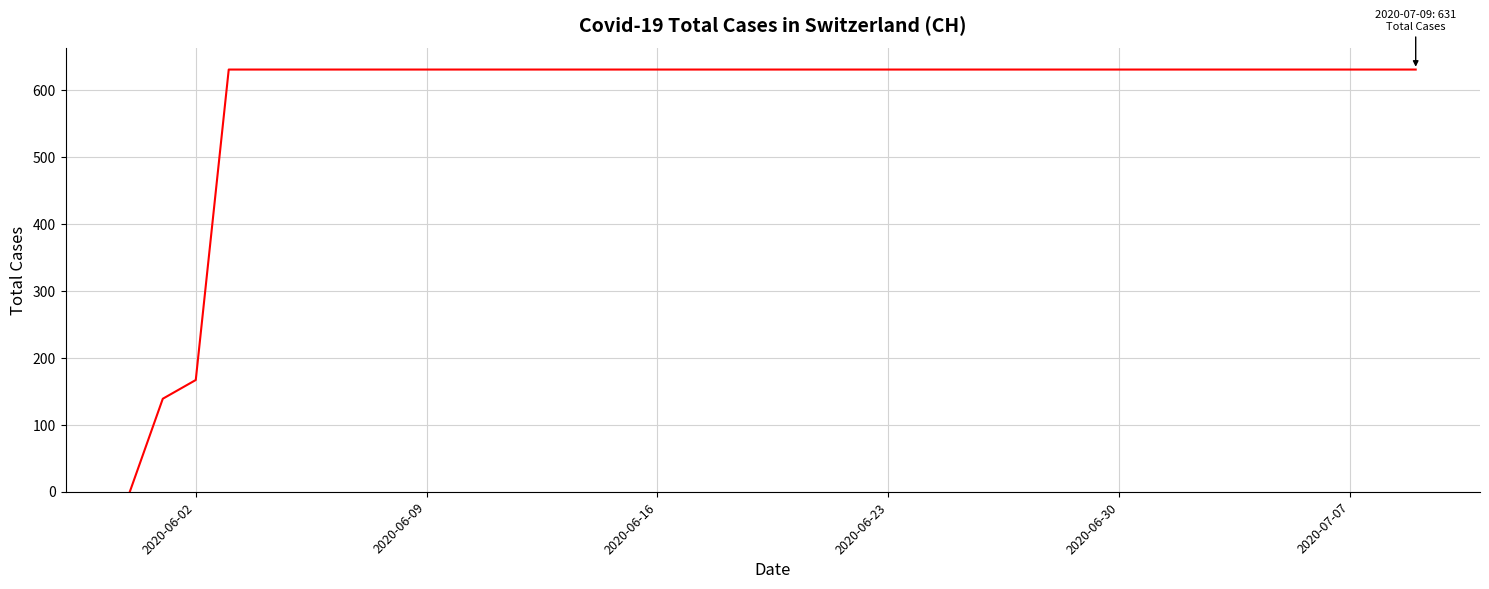

What is the difference between the maximum and minimum values?

631